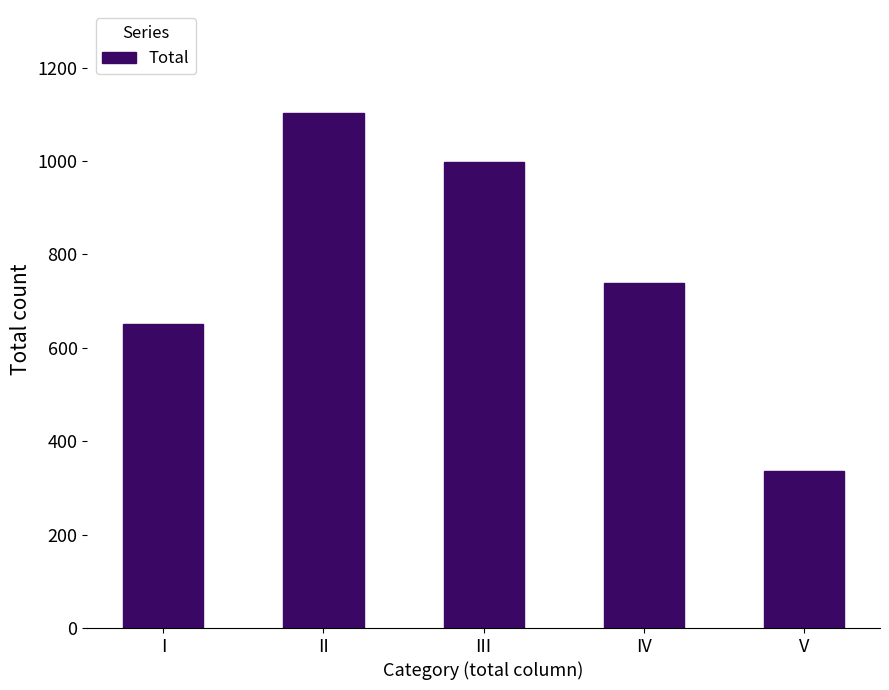

What is the smallest value displayed?

337